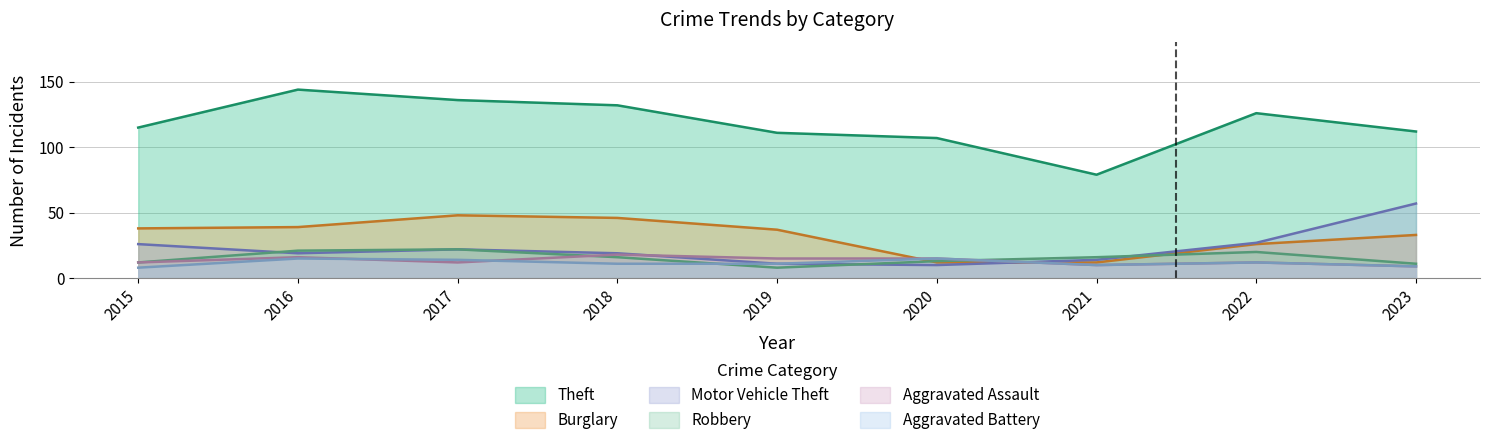

Does the chart display data point markers on the line(s)?

No